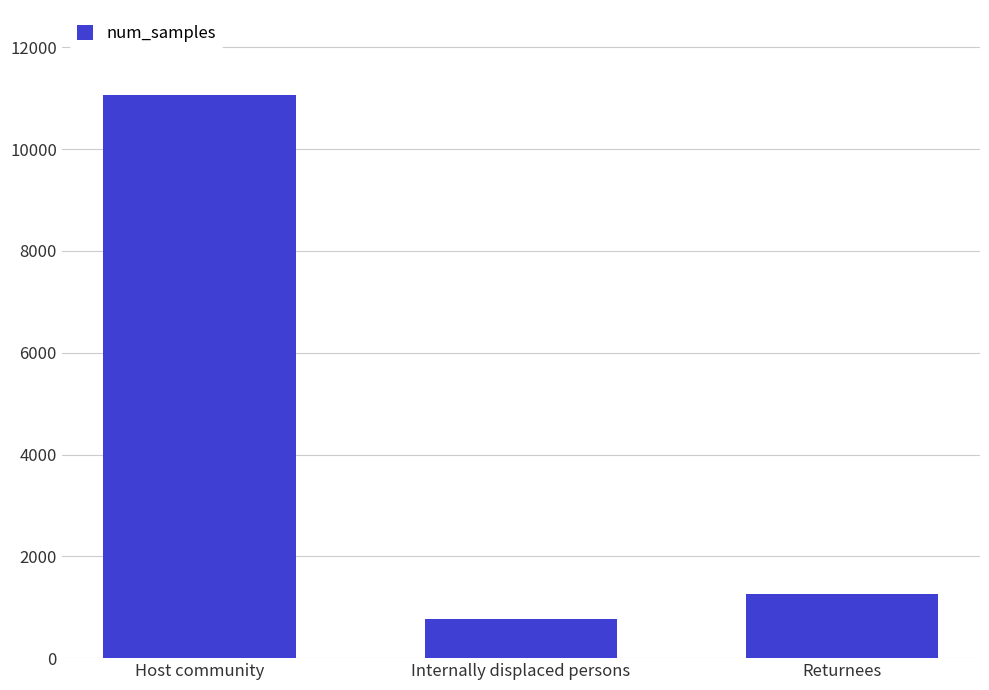

At which category does the chart reach its minimum across all series?

Internally displaced persons